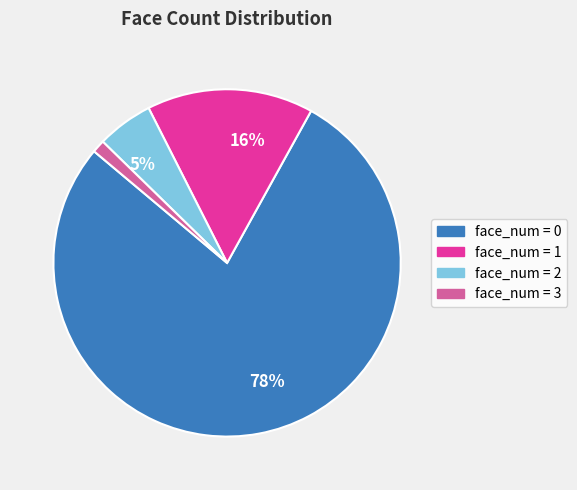

Is there a majority slice in this chart?

Yes